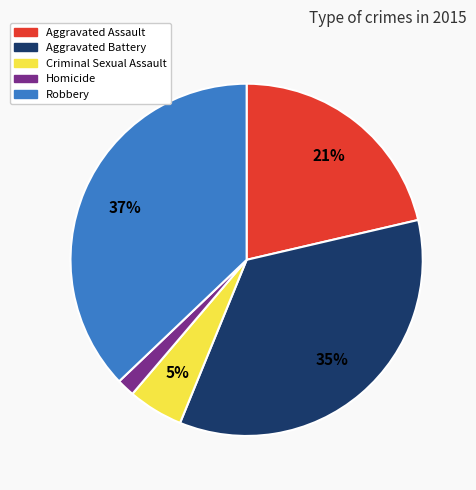

Do Robbery and Aggravated Assault together represent more than half of the pie?

Yes